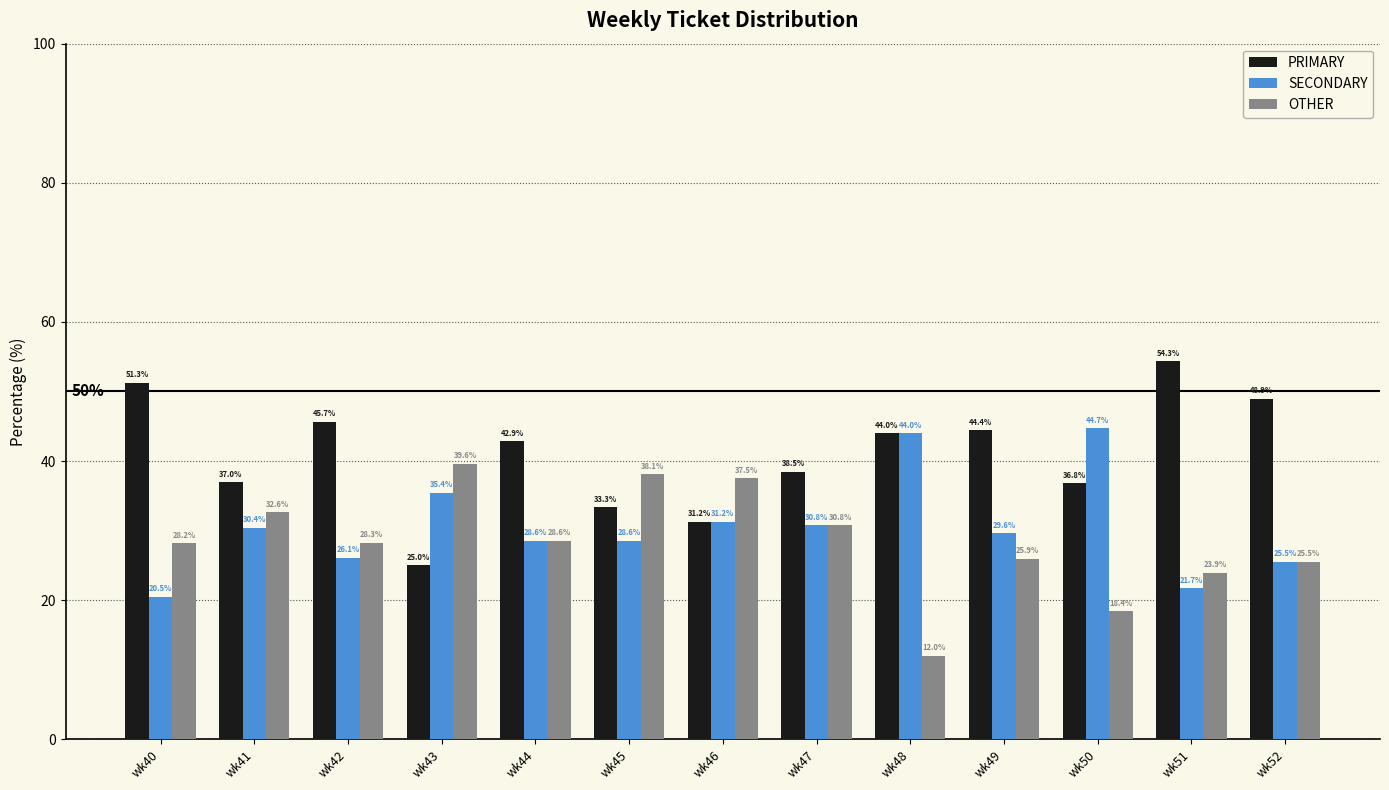

Which series has the largest total across all categories?

PRIMARY